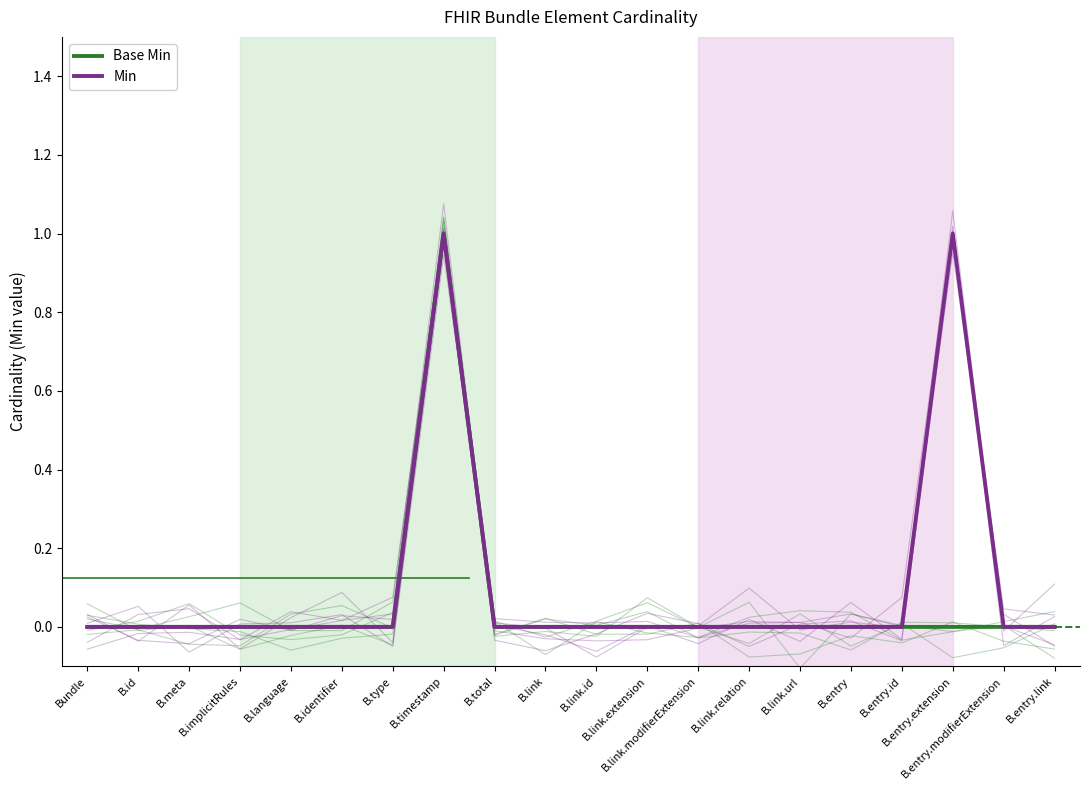

What is the maximum value shown in the chart?

1